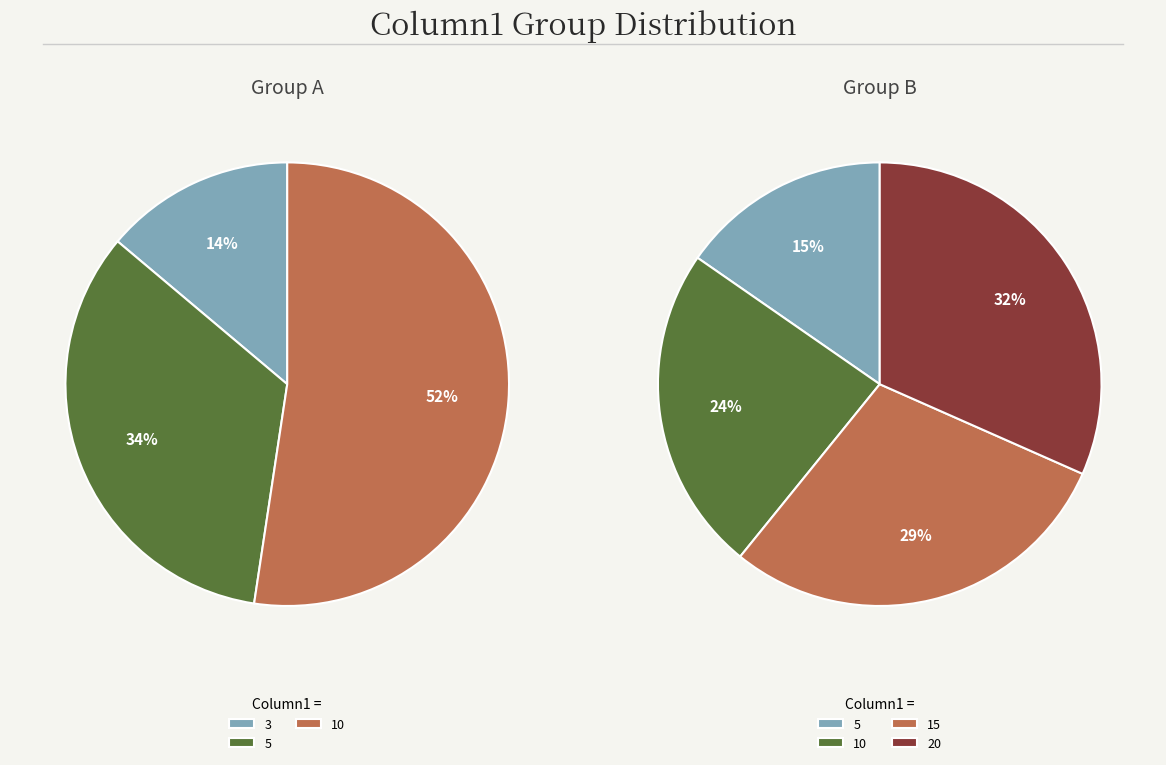

Does 20 represent more than half of the total?

No